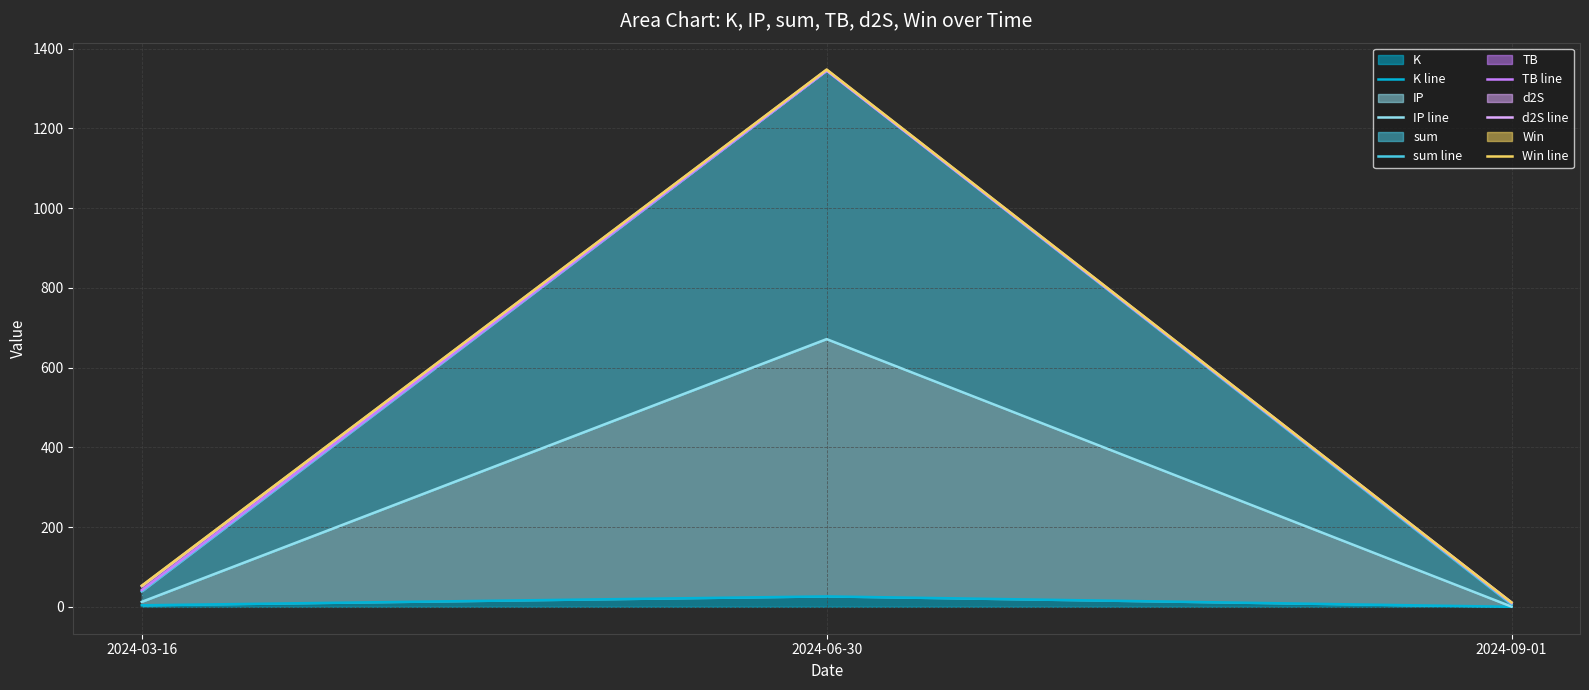

How many lines are shown in the chart?

6